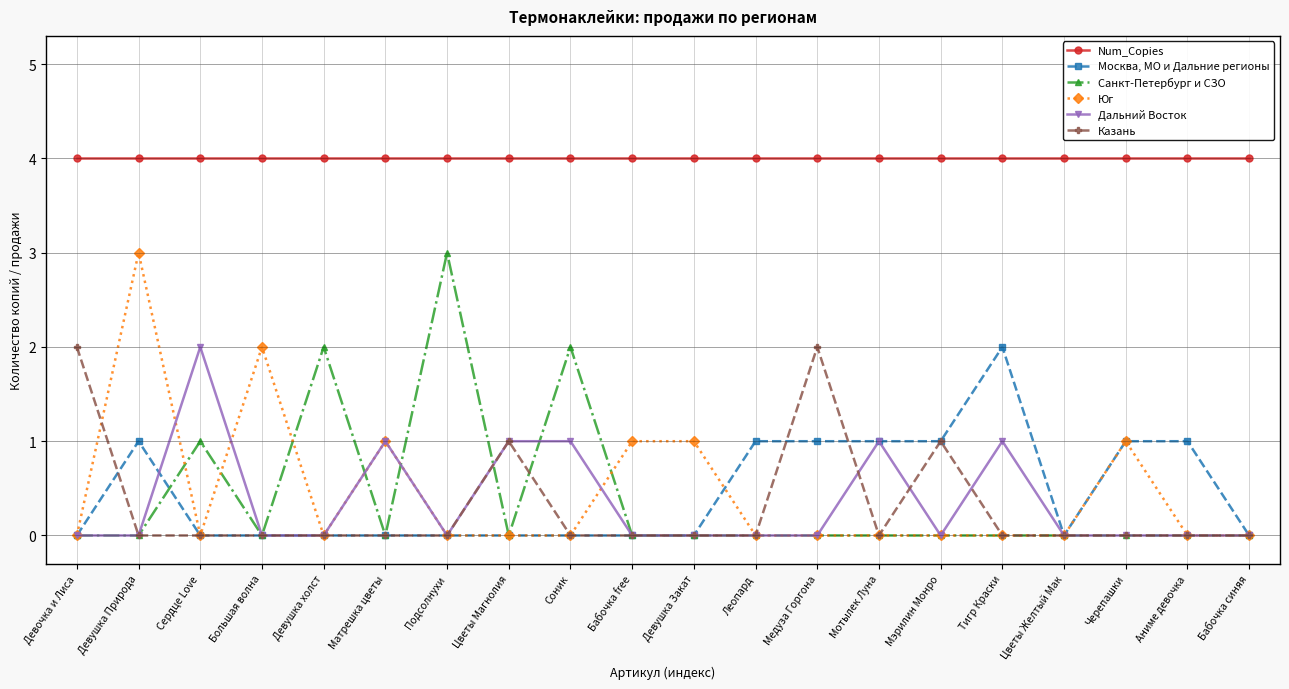

What is the spread (max minus min) of values at Тигр Краски?

4